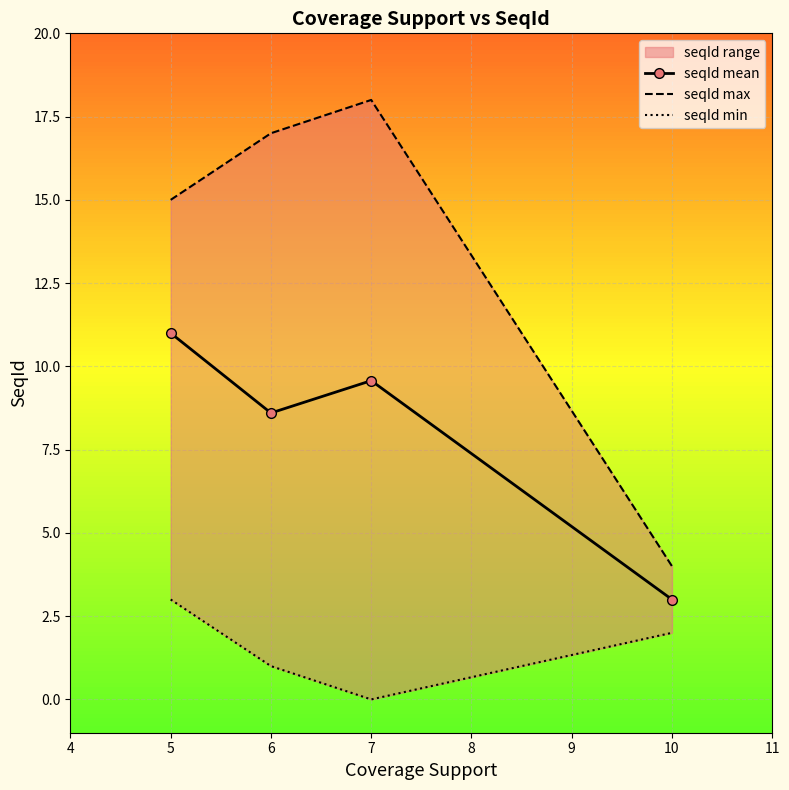

Is it true that seqId mean equals 9.6 at 7?

True